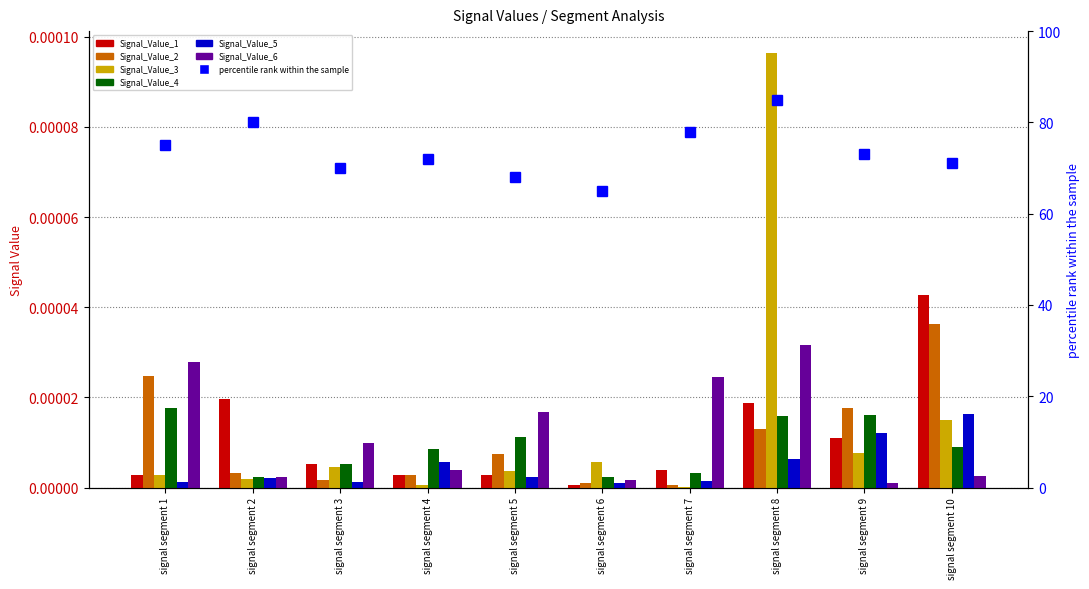

True or false: Signal_Value_4 has a value of 0.0 at signal segment 10.

False